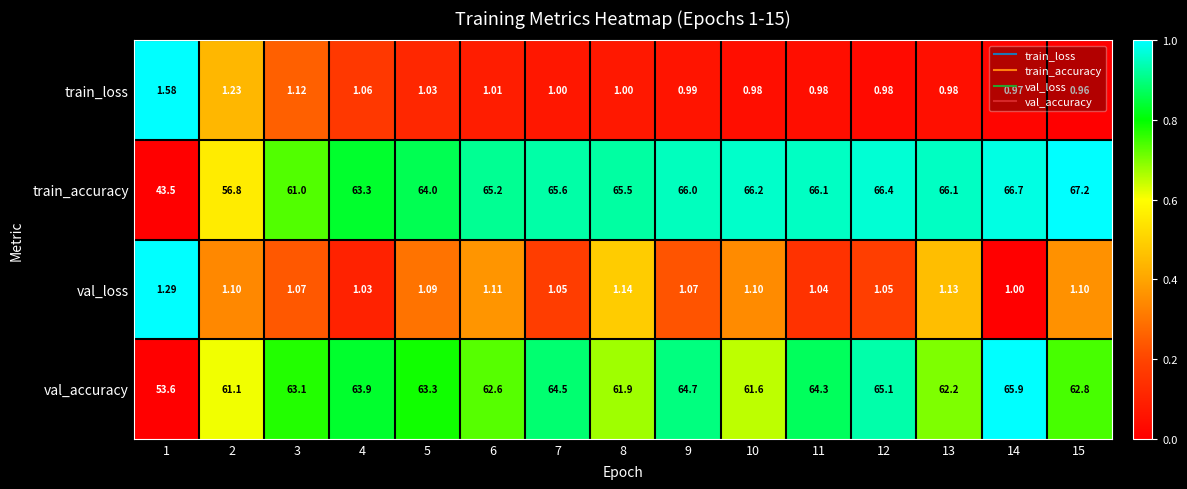

Which series has the largest range (max minus min)?

train_accuracy